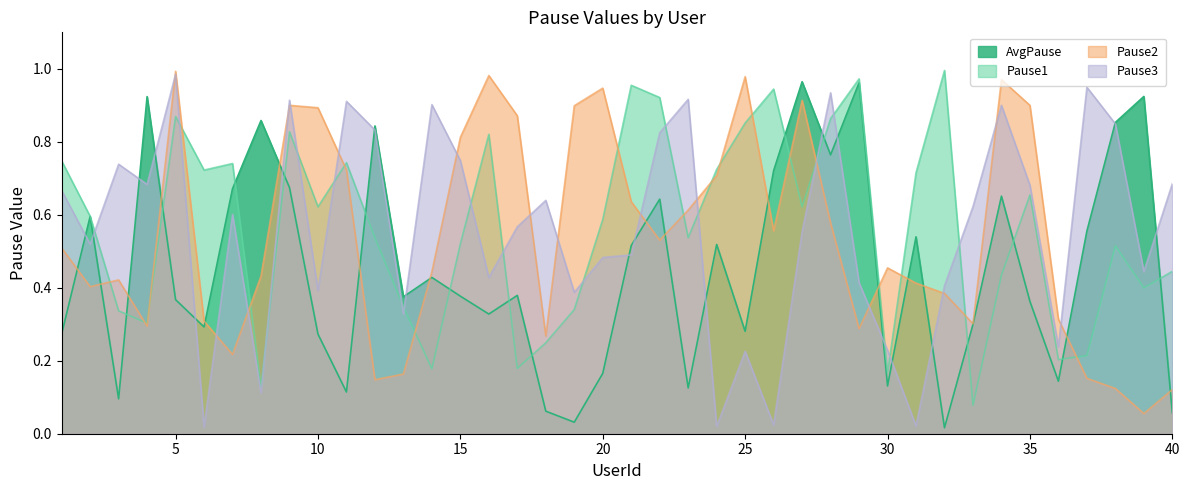

What are all the series names shown in the legend?

AvgPause, Pause1, Pause2, Pause3